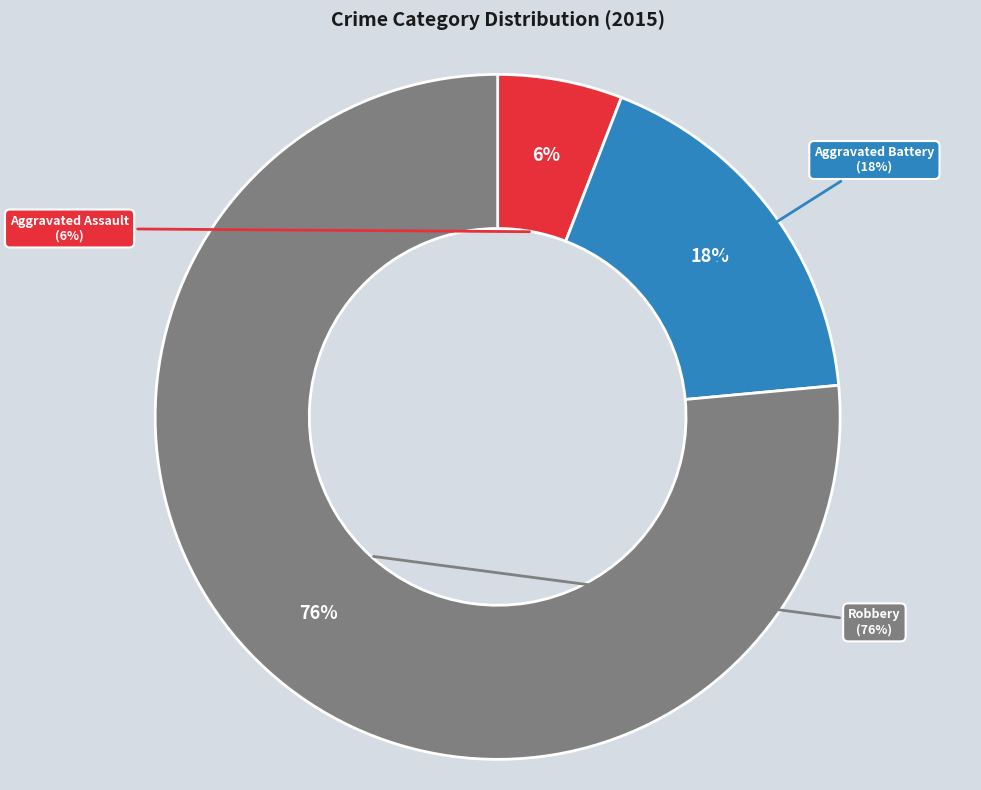

How many segments does this pie chart have?

3